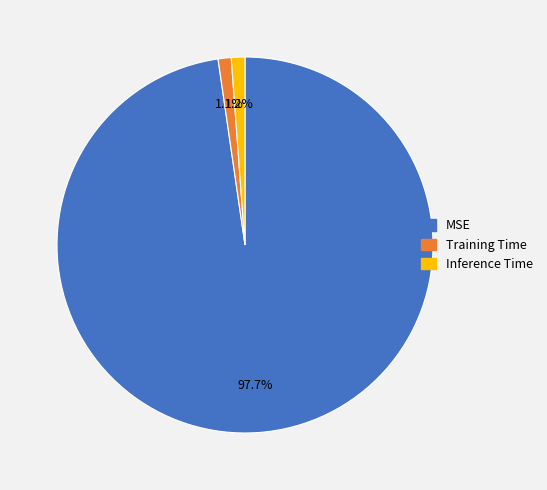

What percentage is NOT represented by Inference Time?

98.8%